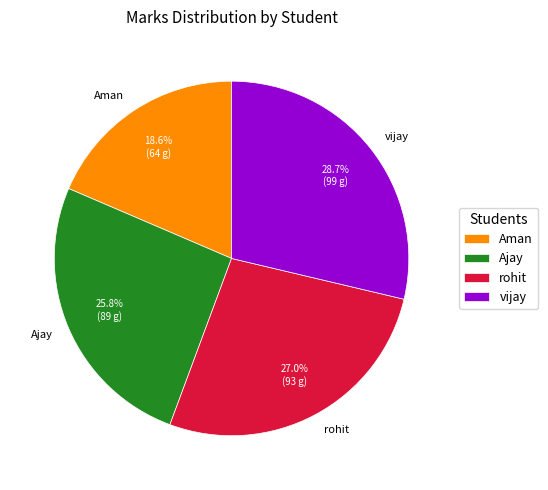

Which slice is the smallest?

Aman